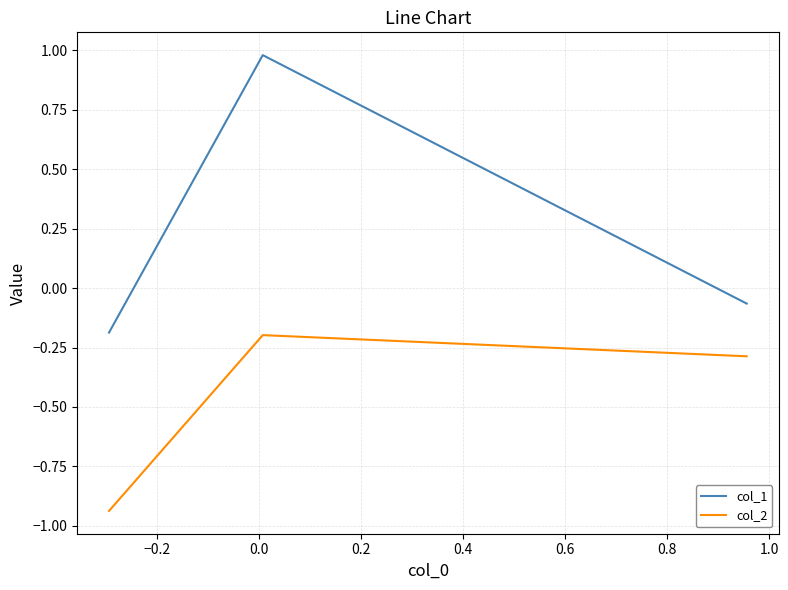

Rank the series by their average value, from highest to lowest.

col_1, col_2